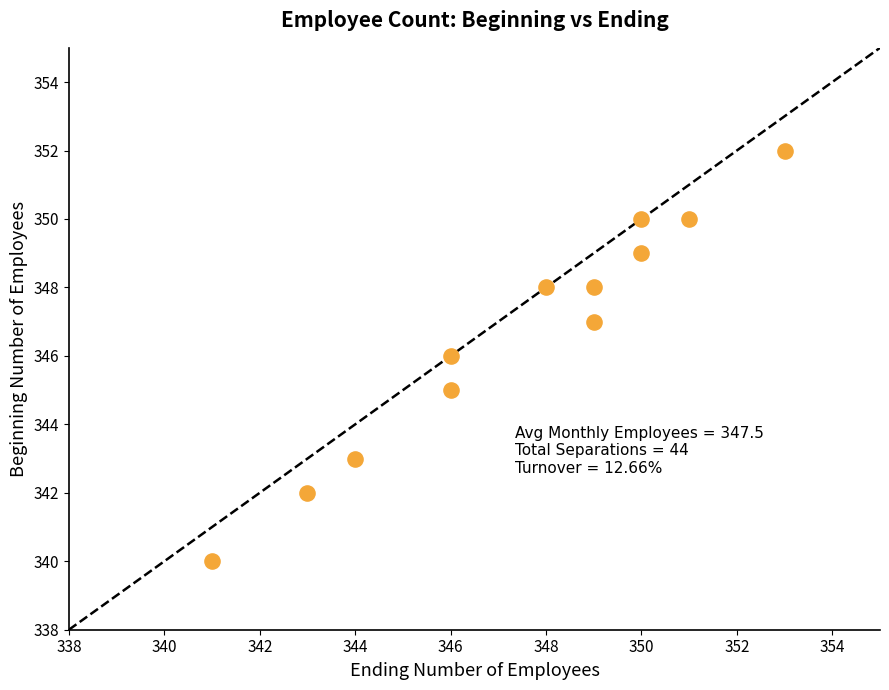

What is the range of X values (max minus min)?

12